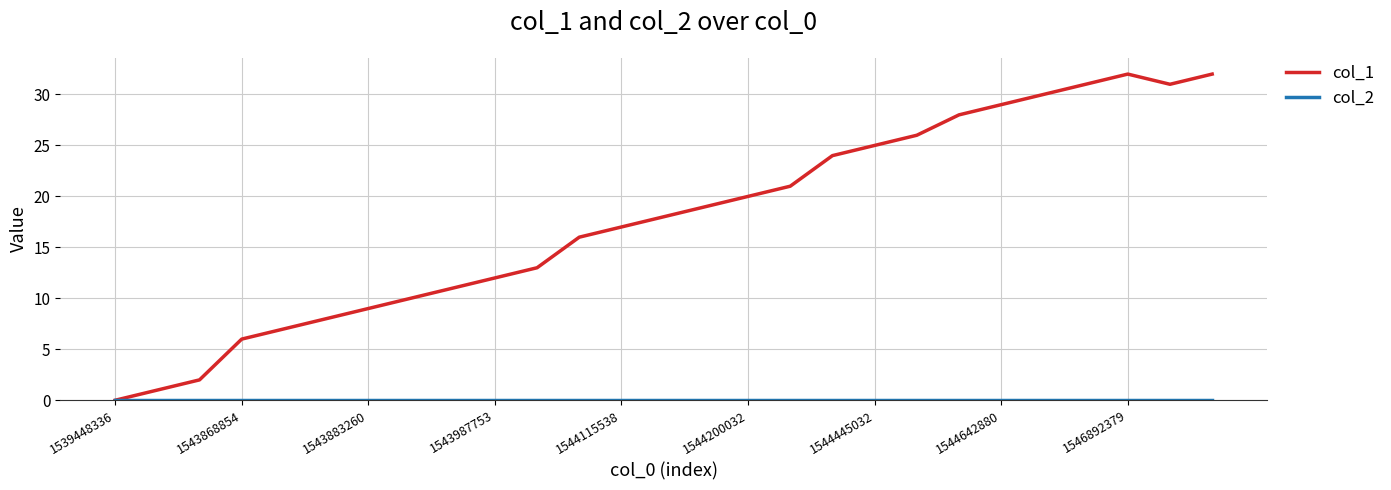

Which series has the largest total across all categories?

col_1